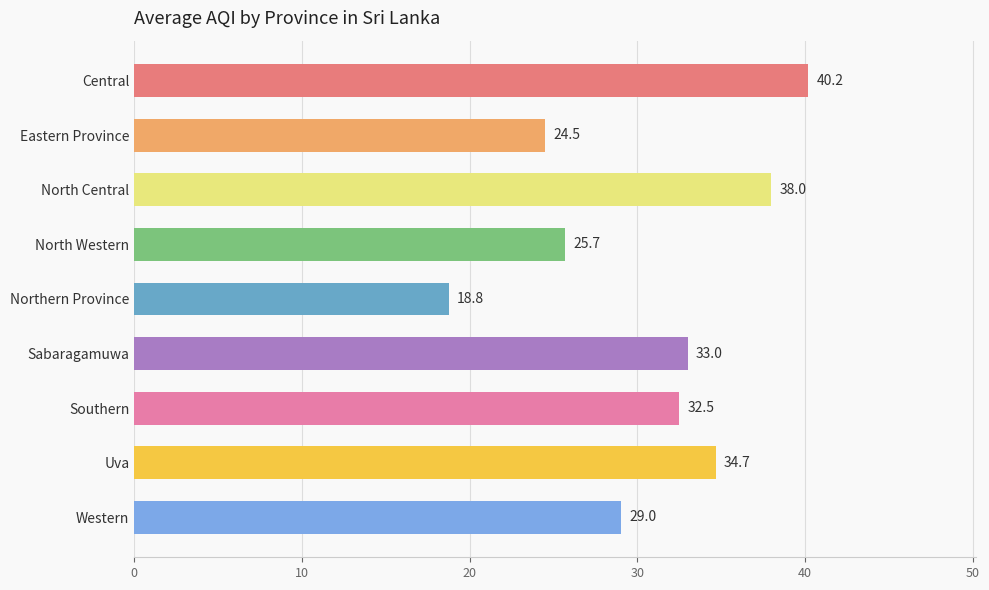

What is the minimum value shown in the chart?

18.8